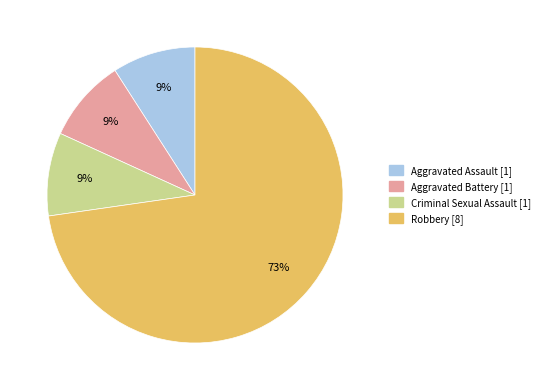

The Robbery slice represents 73% of the pie. True or false?

True